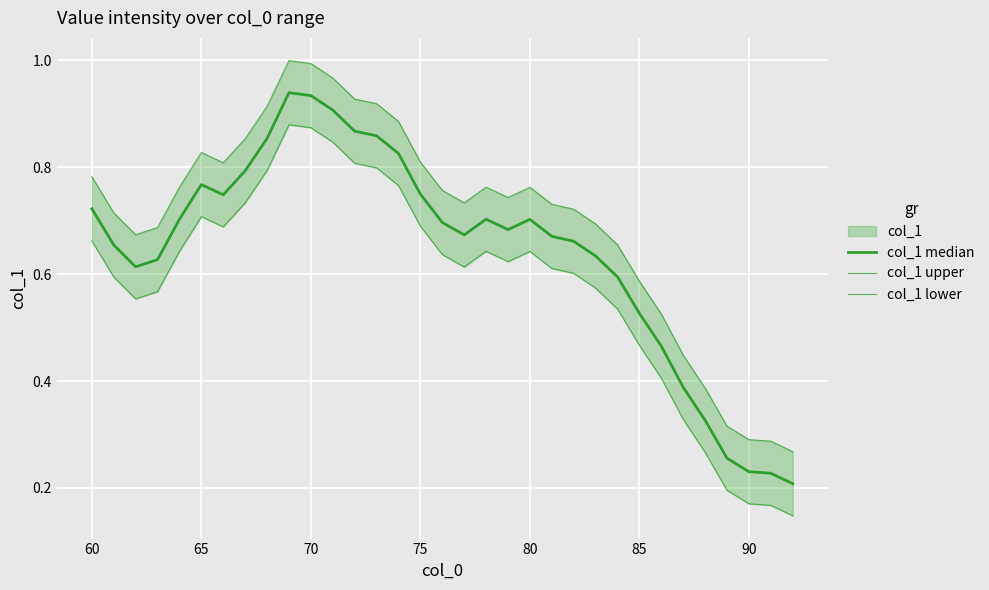

In col_1 median, how many points are lower than both neighbors (excluding endpoints)?

4